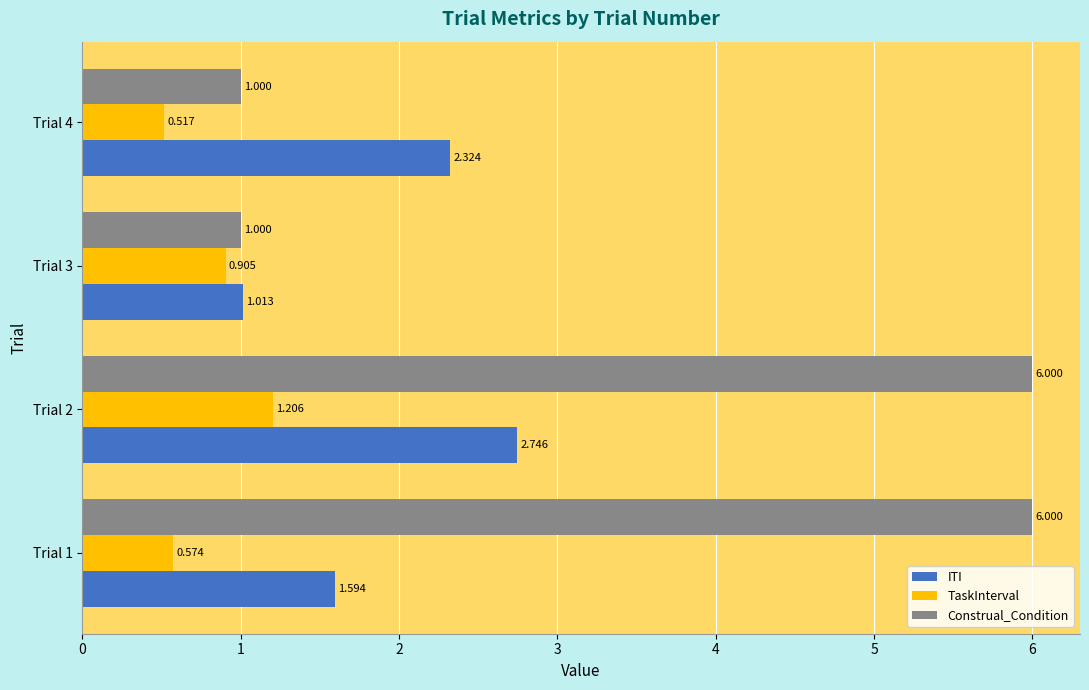

Rank the series by their maximum value, from lowest to highest.

TaskInterval, ITI, Construal_Condition